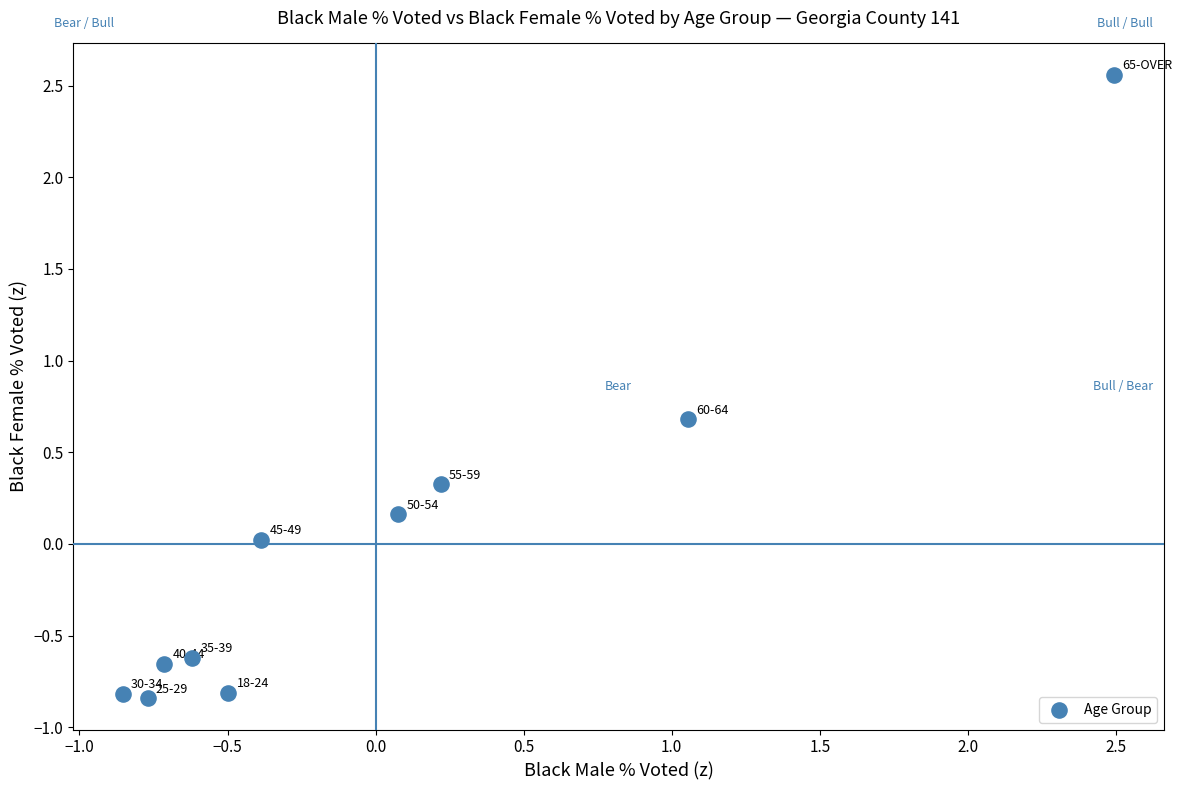

What is the range of X values (max minus min)?

3.3